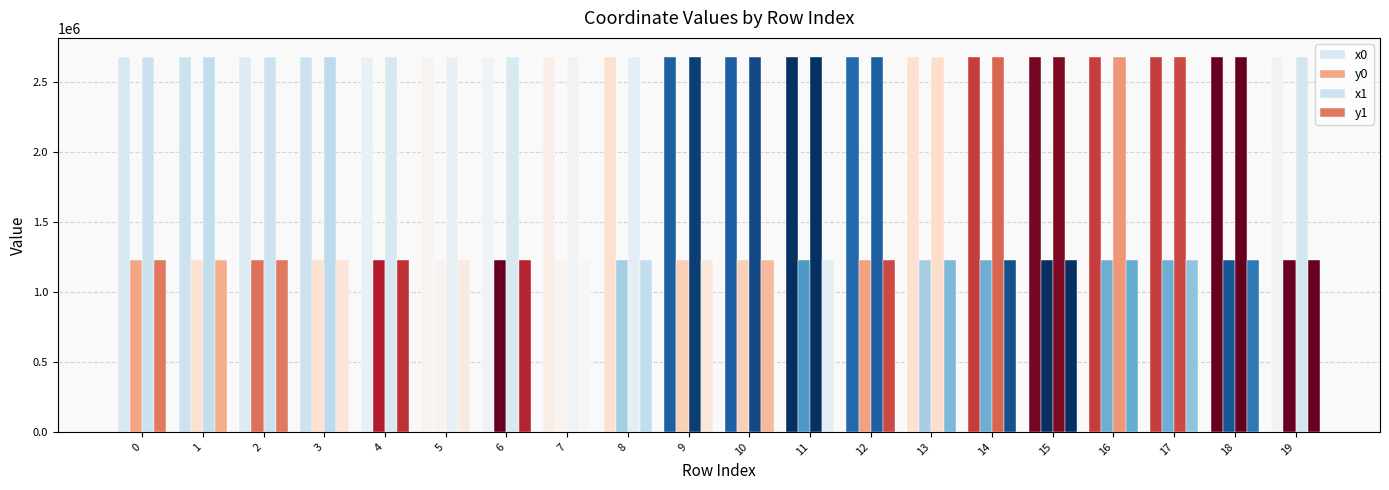

What is the sum of all y0 values?

24512903.5